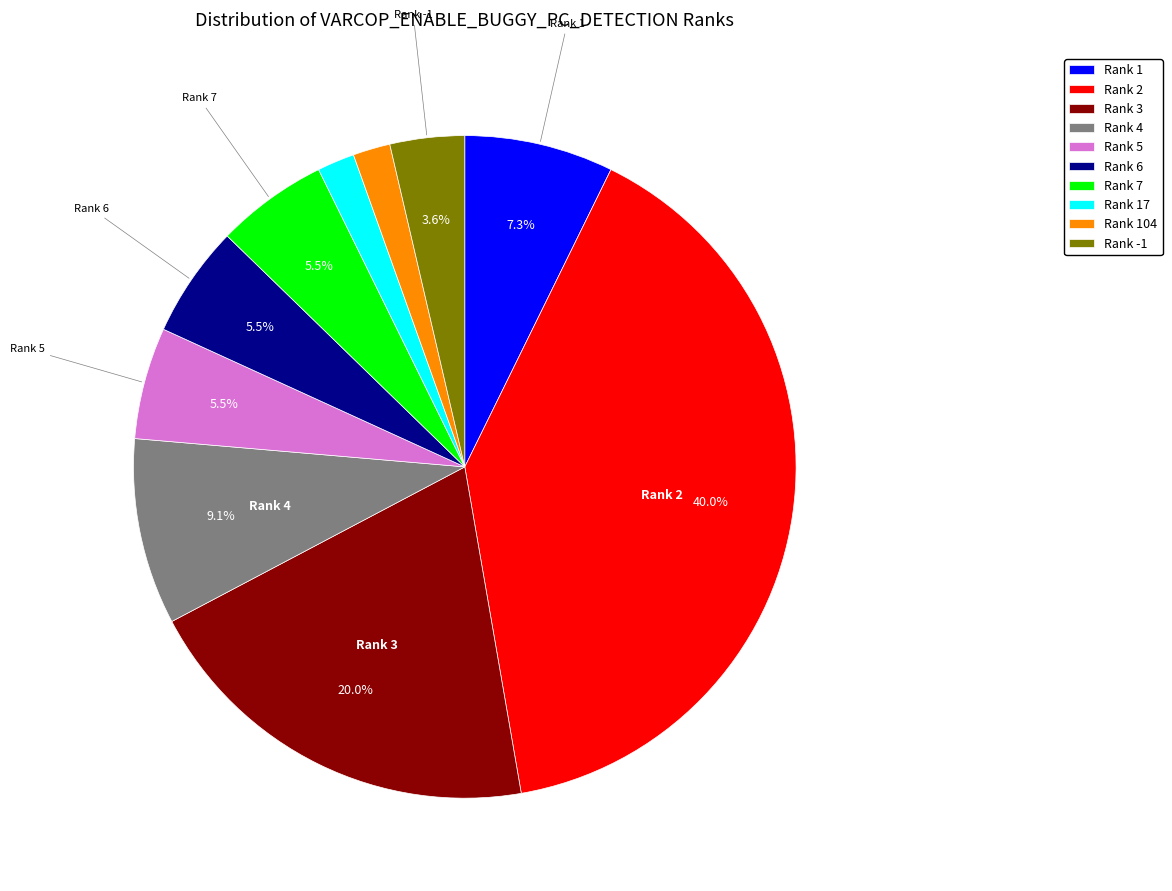

Is there a majority slice in this chart?

No